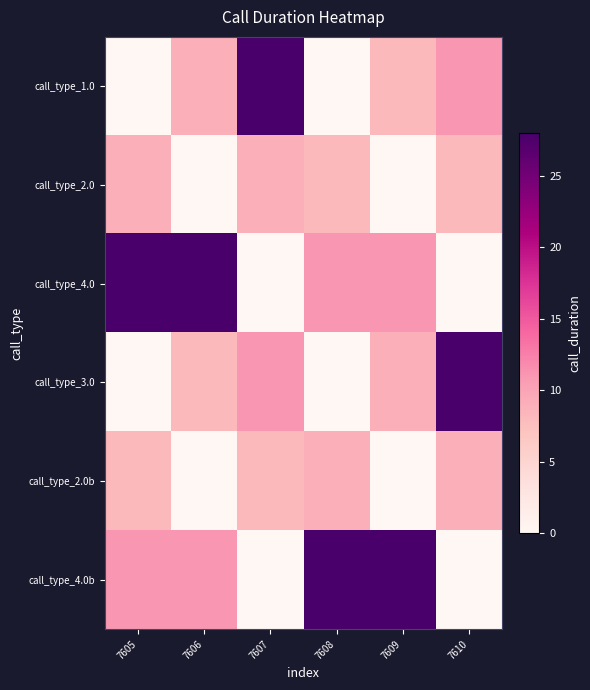

Reading right to left, extract all data points from this chart.

call_type_1.0: 7610=11	7609=8	7608=0	7607=28	7606=9	7605=0
call_type_2.0: 7610=8	7609=0	7608=8	7607=9	7606=0	7605=9
call_type_4.0: 7610=0	7609=11	7608=11	7607=0	7606=28	7605=28
call_type_3.0: 7610=28	7609=9	7608=0	7607=11	7606=8	7605=0
call_type_2.0b: 7610=9	7609=0	7608=9	7607=8	7606=0	7605=8
call_type_4.0b: 7610=0	7609=28	7608=28	7607=0	7606=11	7605=11